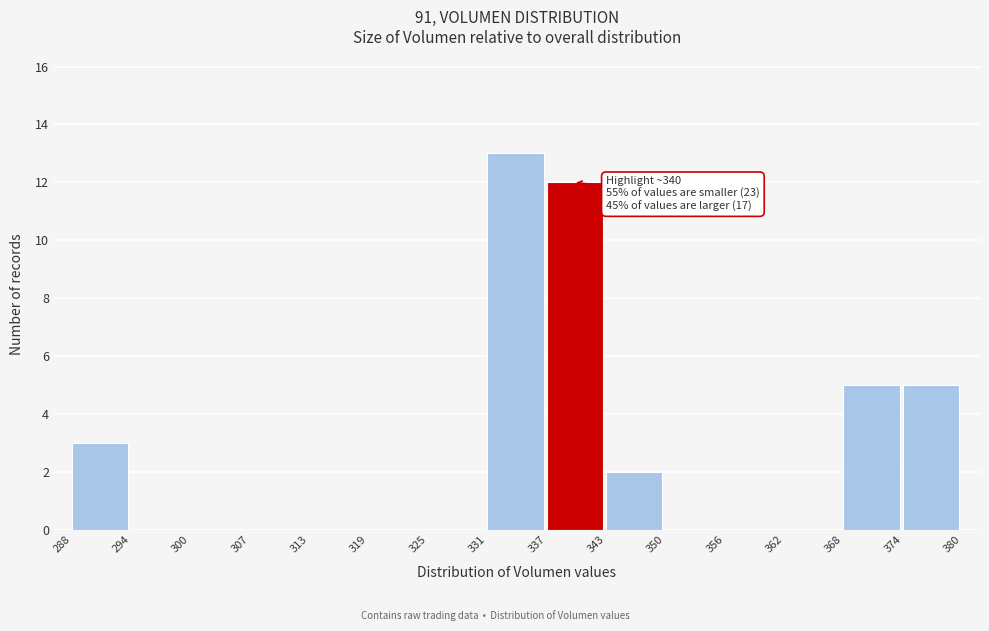

Over which range of the x-axis is the bar tallest?

331 to 337